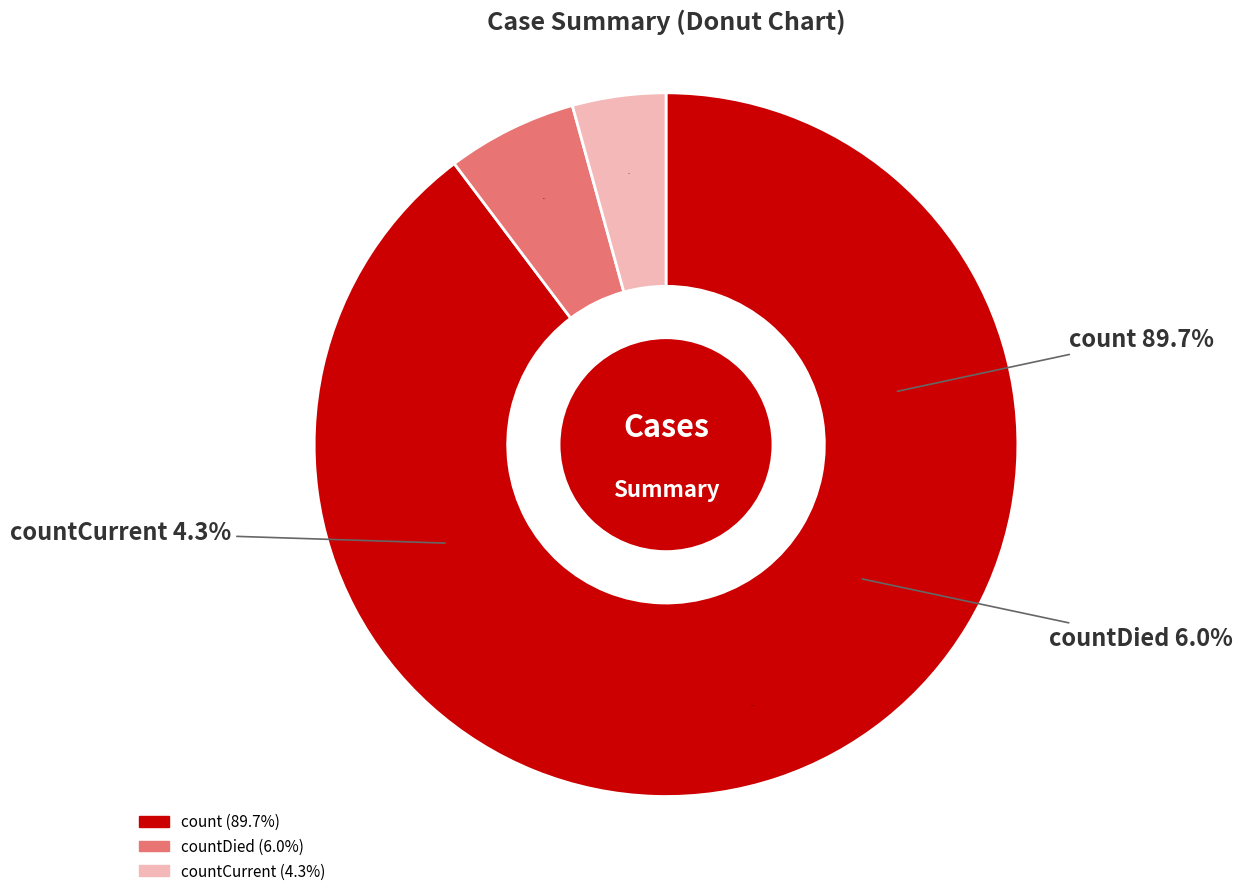

Which category has the smallest portion of the pie?

countCurrent